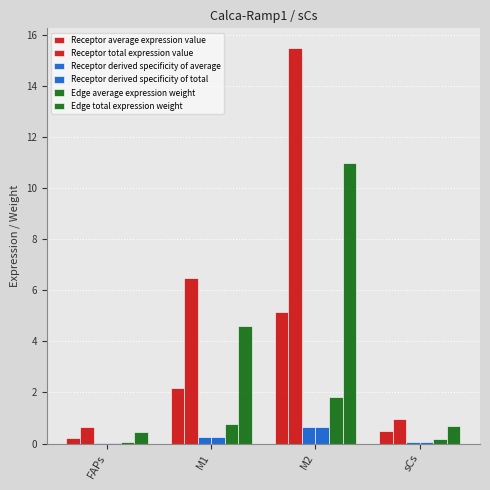

How many groups of bars are there?

4